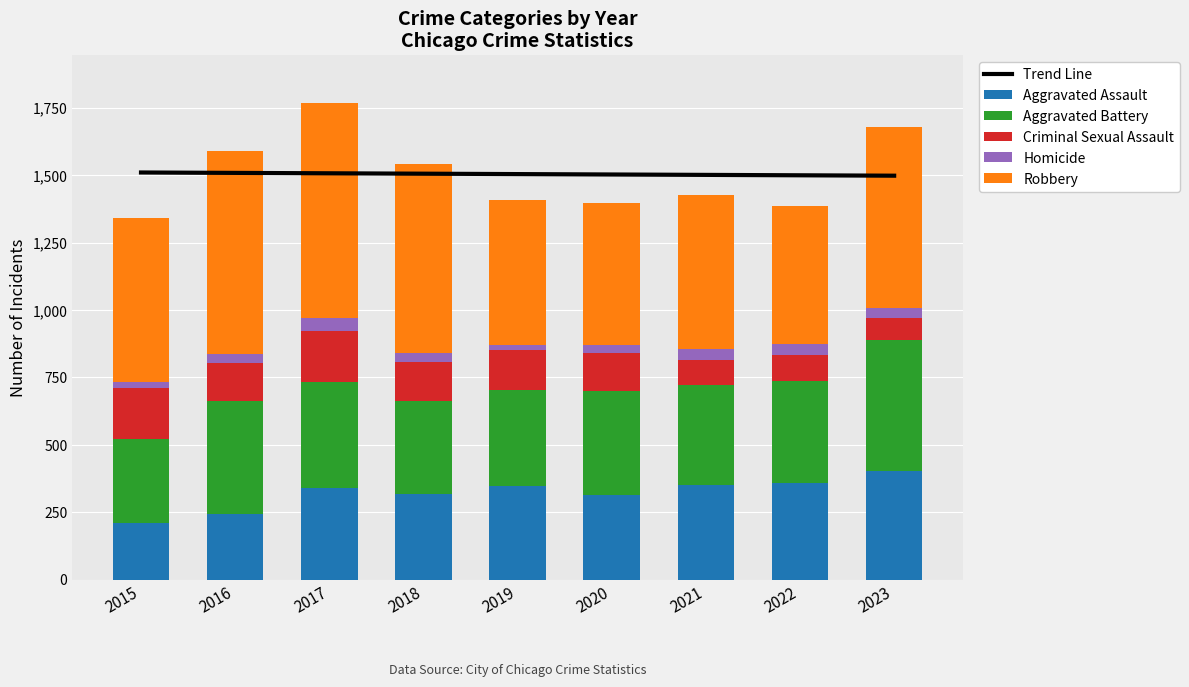

How many values in the Trend Line series are below 1503?

4